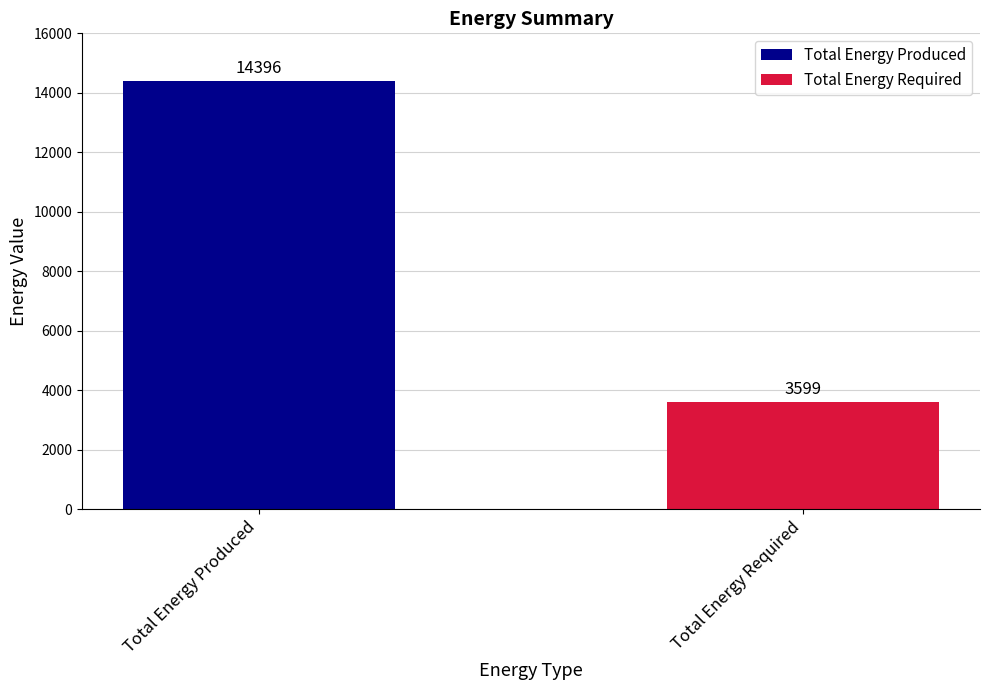

Rank the series by their average value, from highest to lowest.

Total Energy Produced, Total Energy Required